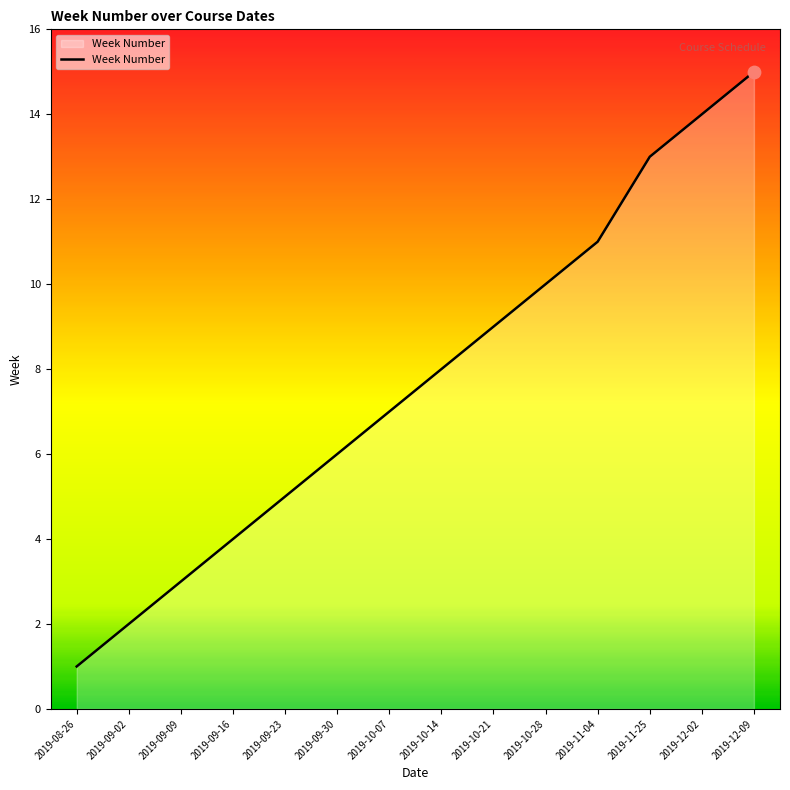

What is the change in value from 2019-09-23 to 2019-10-14?

+3